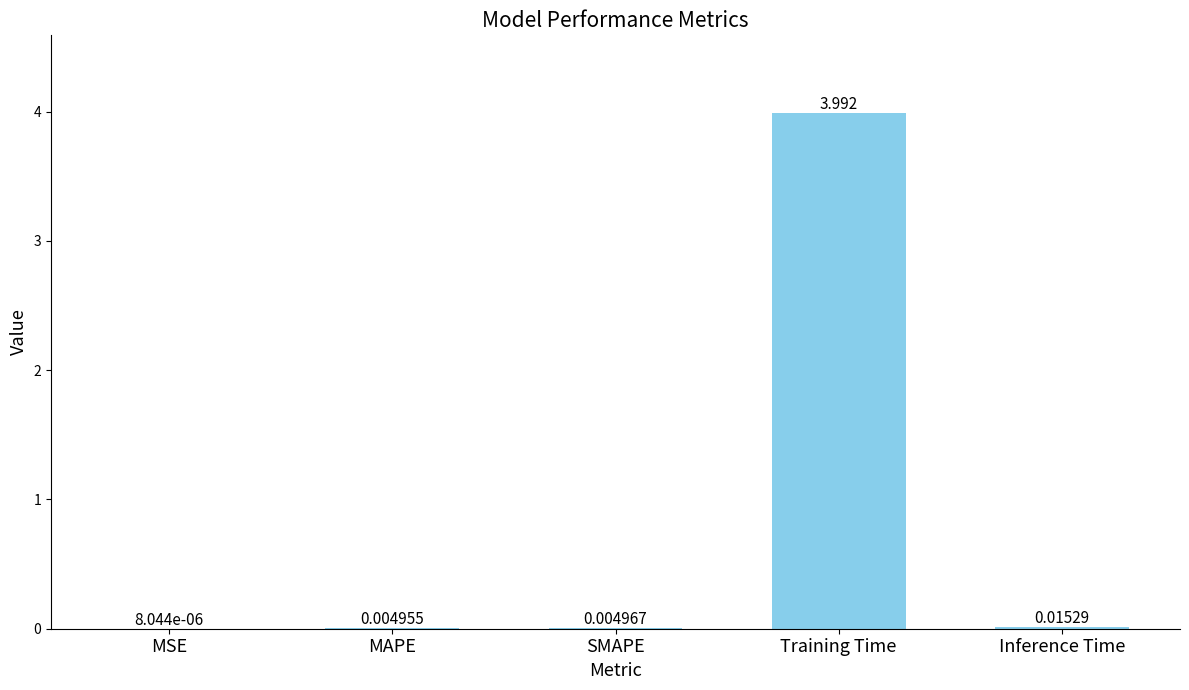

Are the bars horizontal?

No